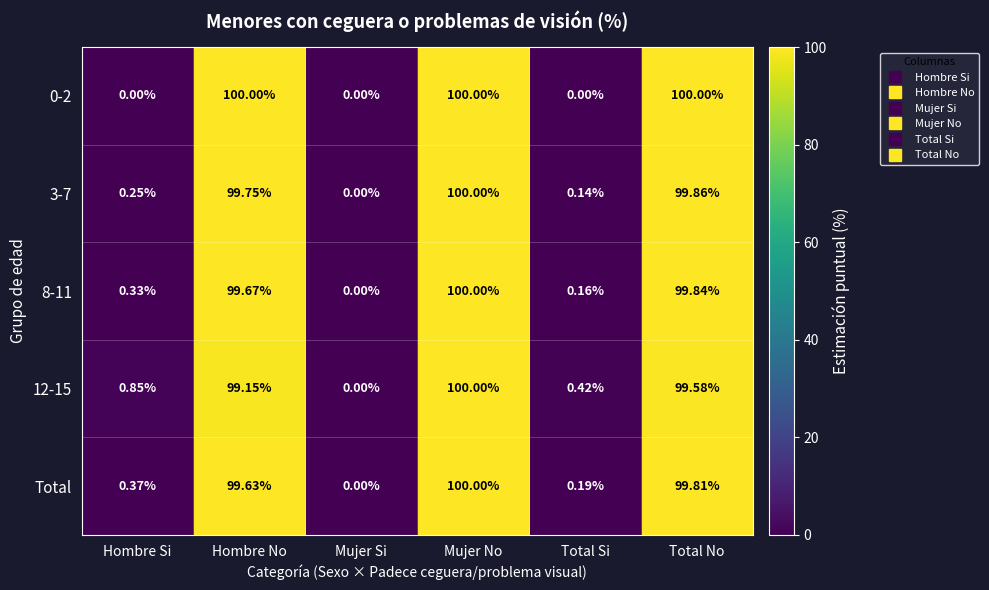

At which label does Total first exceed 99?

Hombre No